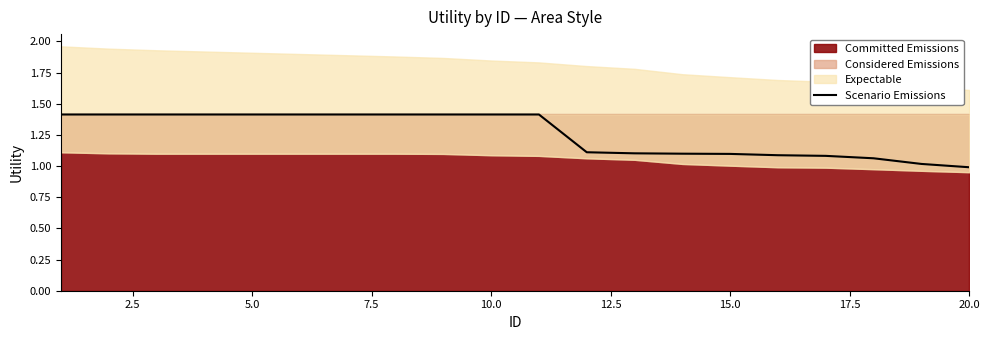

What is the lowest value of the Scenario Emissions series?

1.0